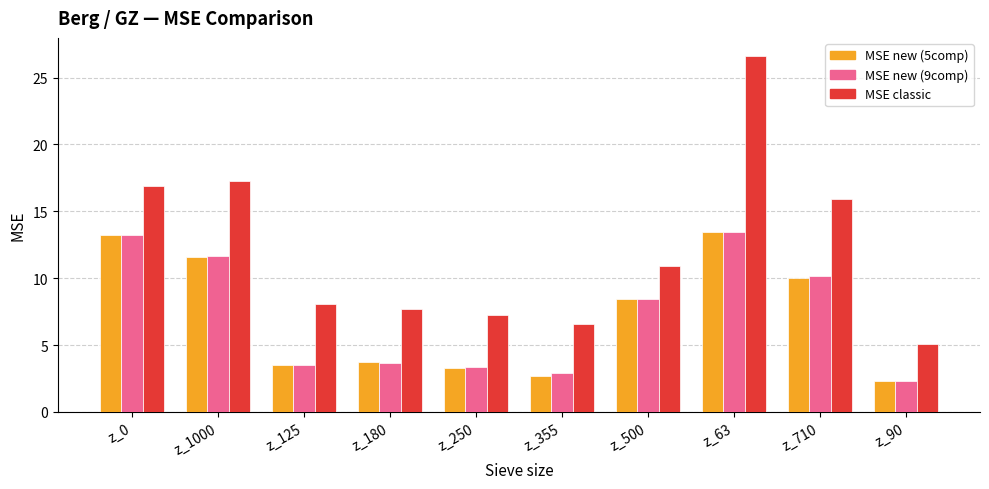

What is the maximum value shown in the chart?

26.6